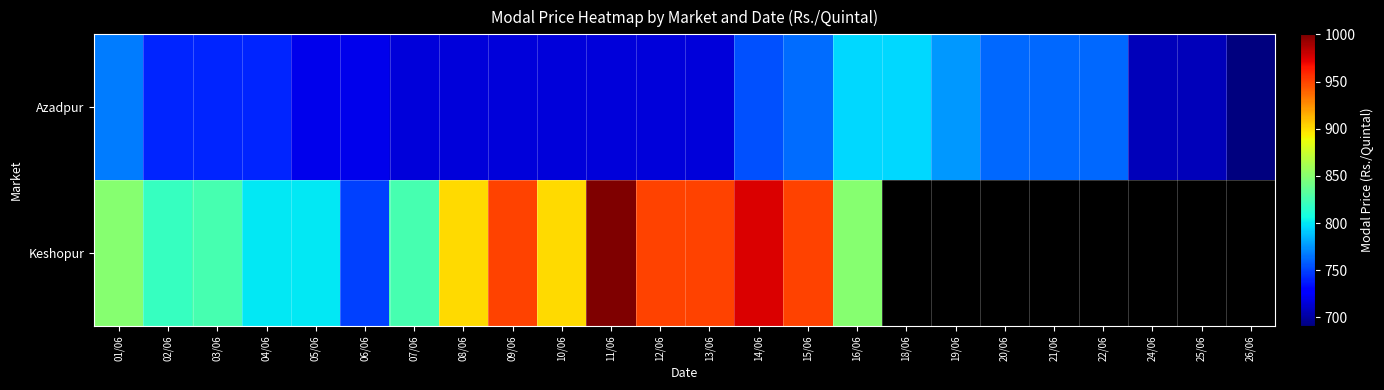

Which series has the largest total across all categories?

Azadpur